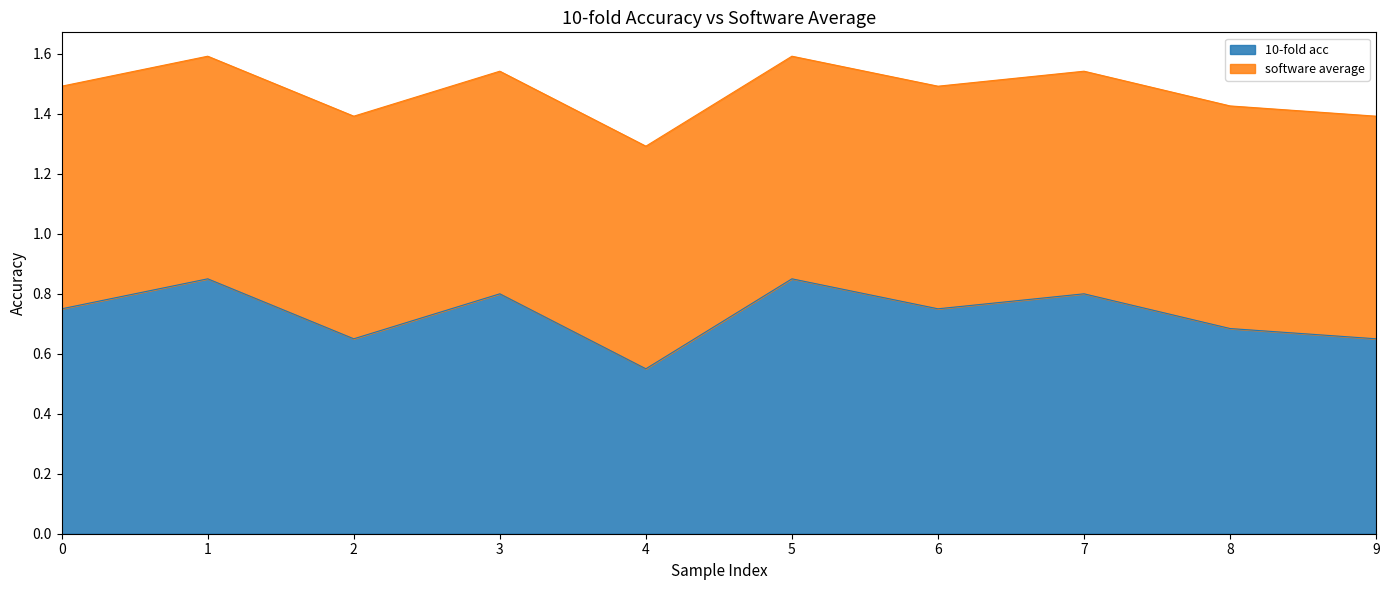

Rank the categories by value from lowest to highest.

4, 2, 9, 8, 0, 6, 3, 7, 1, 5